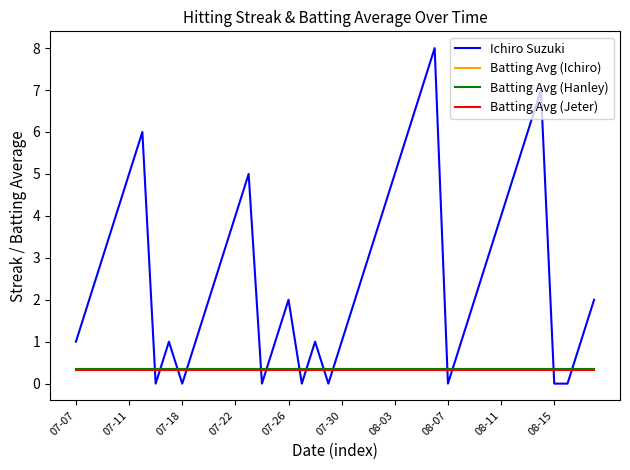

Which series has the largest total across all categories?

Ichiro Suzuki